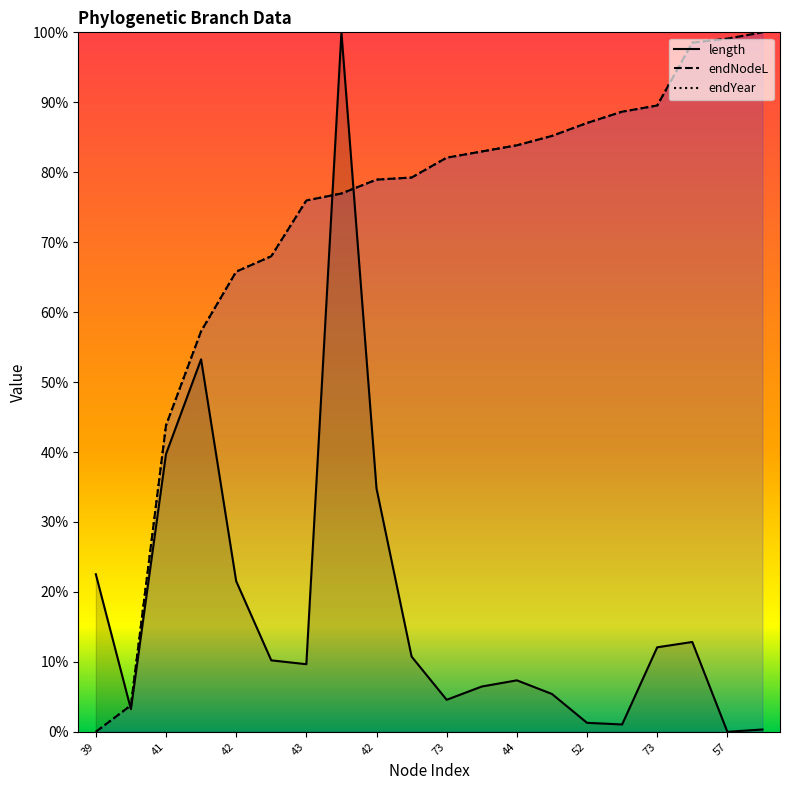

Between which two adjacent categories do endYear and length first intersect?

39 and 40